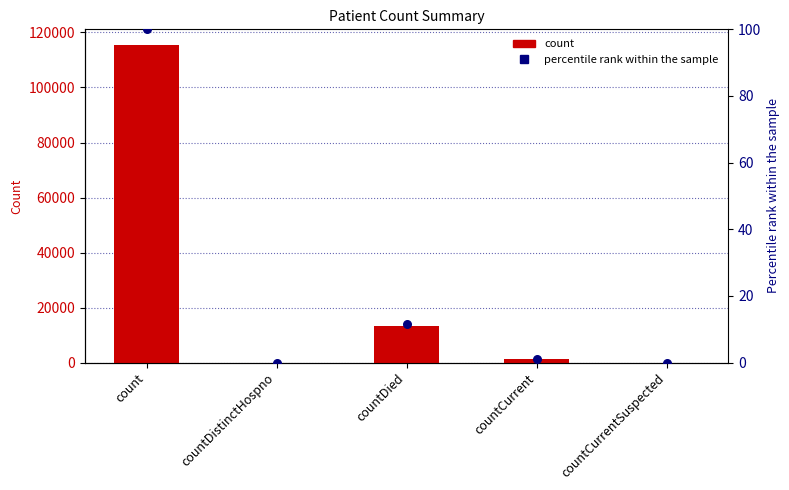

Which series has the largest Y range (max minus min)?

values